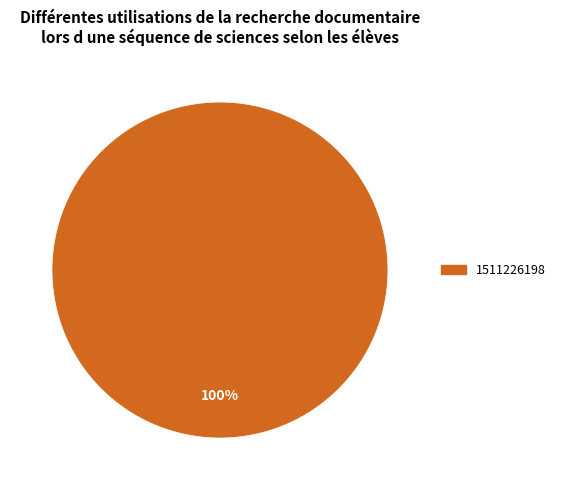

Does 1511226198 represent more than half of the total?

Yes